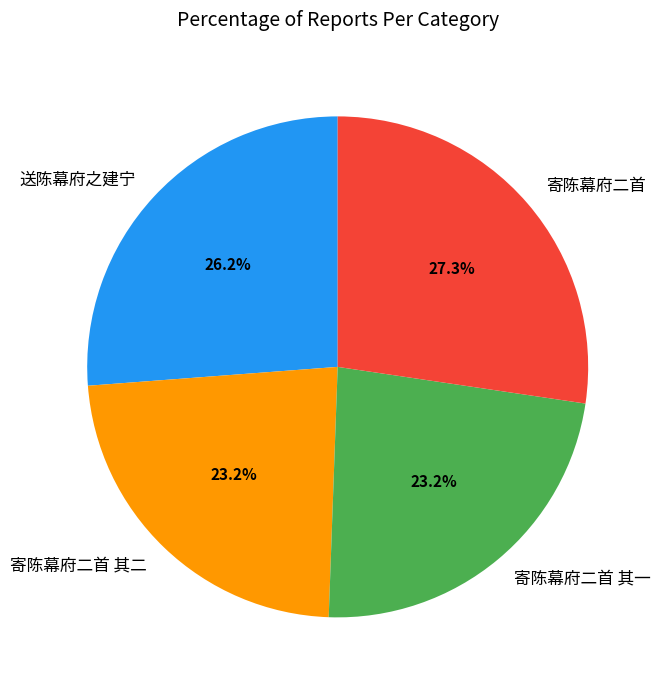

The 送陈幕府之建宁 slice represents 26% of the pie. True or false?

True